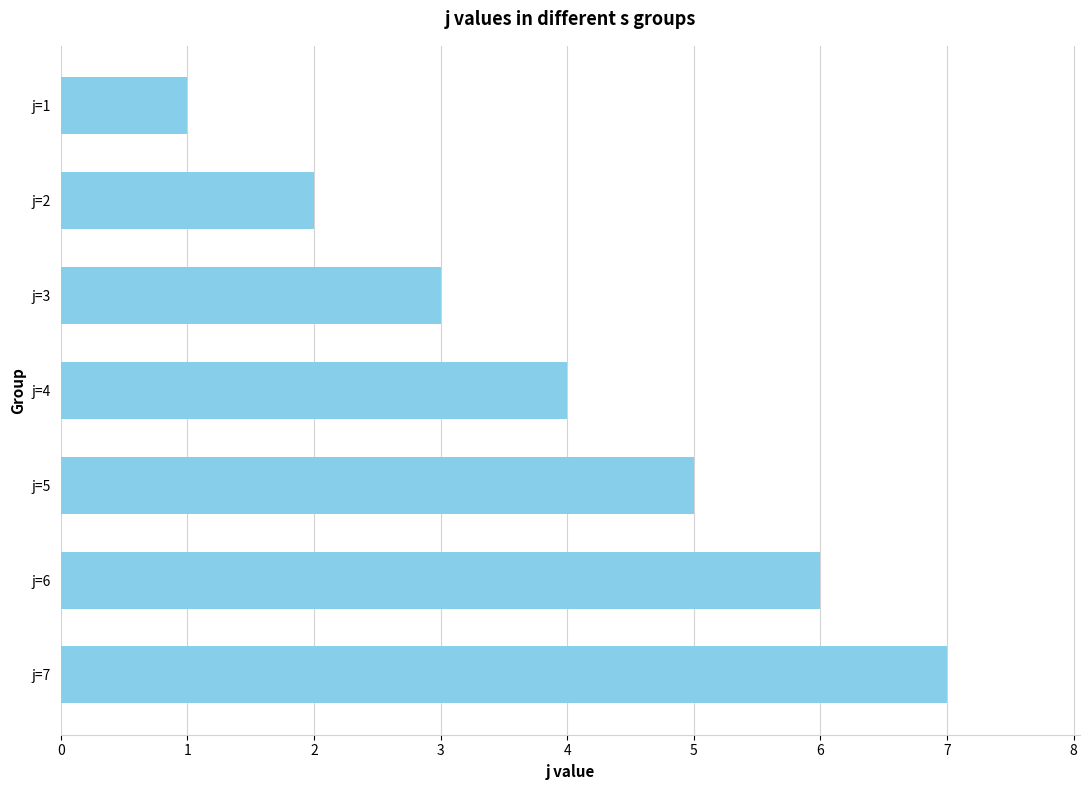

Is it true that the value at j=5 is 9?

False